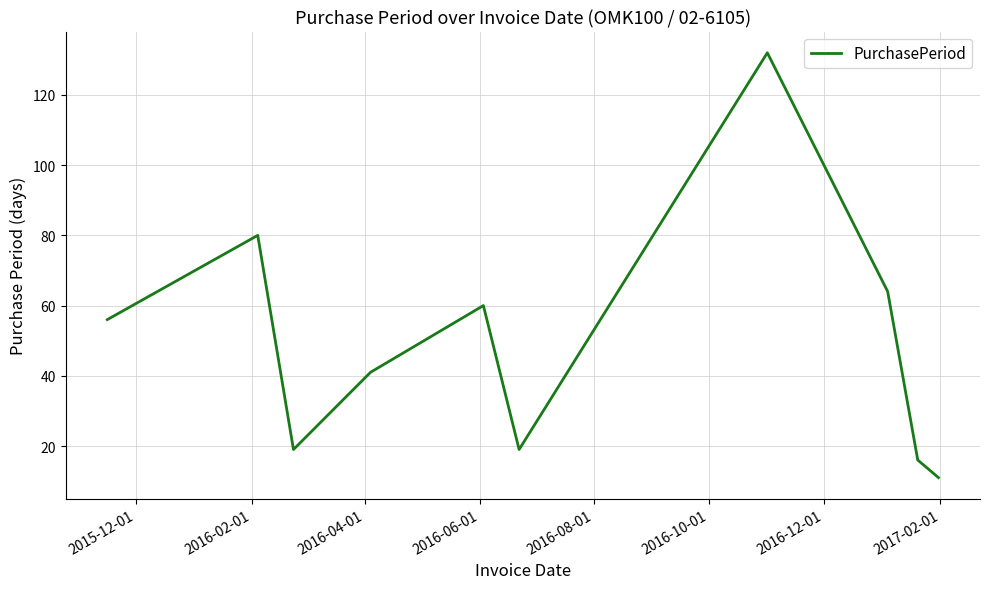

What is the difference between the maximum and minimum values?

121